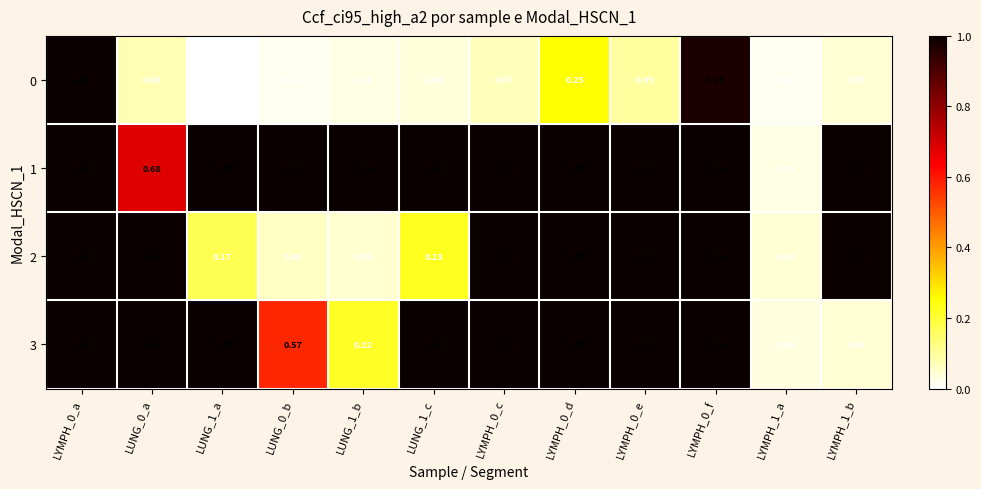

Is the value of 0 at LYMPH_1_b greater than the value of 2 at LYMPH_0_c?

No